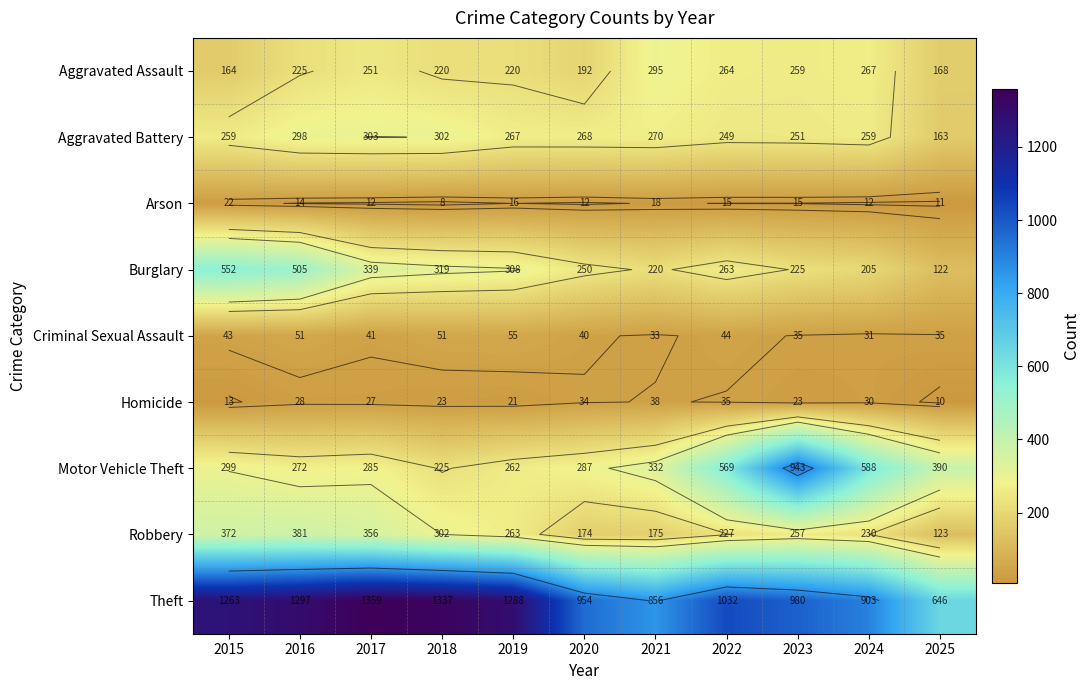

What is the average value of the Aggravated Battery series?

263